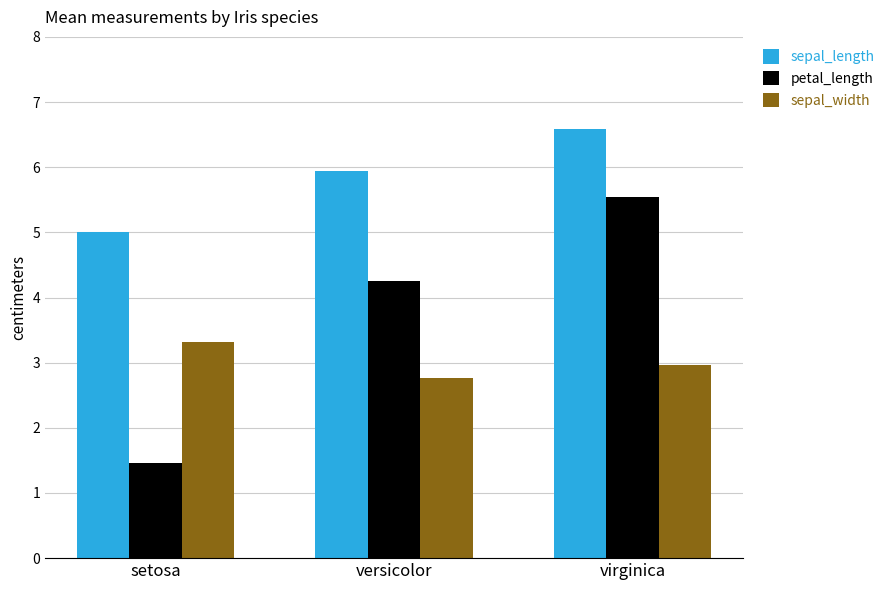

Which series changed the most between versicolor and virginica?

petal_length